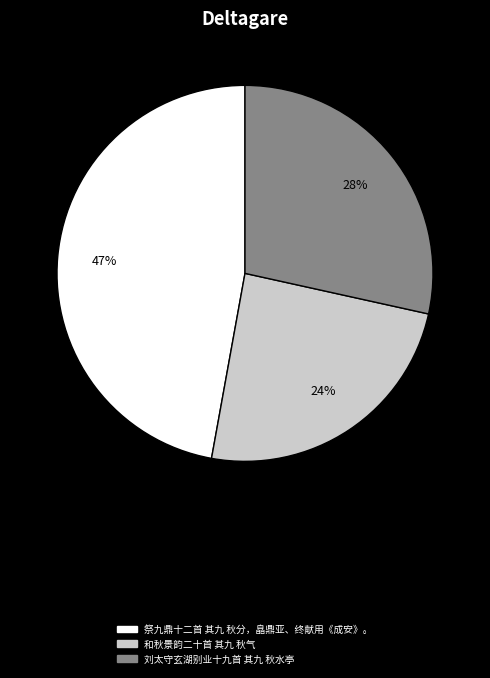

Does any single category account for the majority?

No